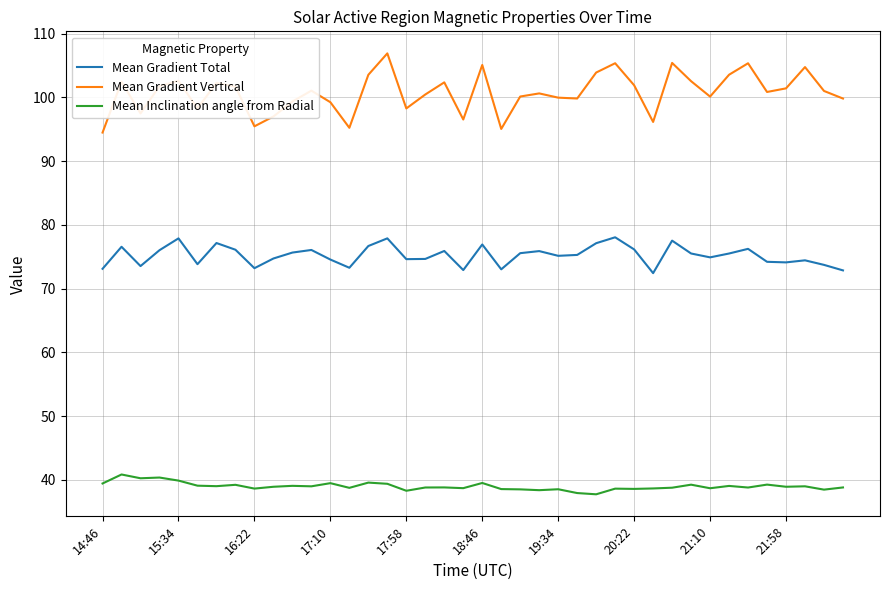

What is the sum of all Mean Inclination angle from Radial values?

1558.7